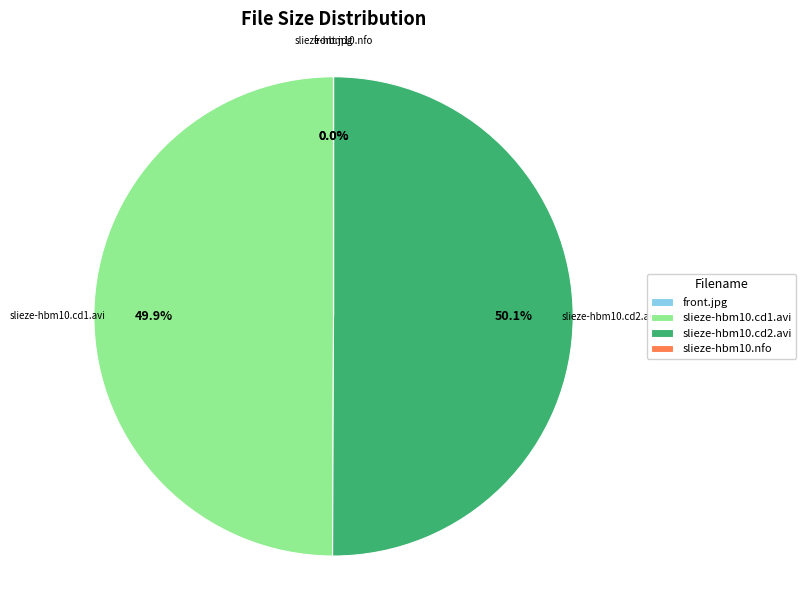

Combined, do slieze-hbm10.cd2.avi and slieze-hbm10.cd1.avi account for over 50%?

Yes